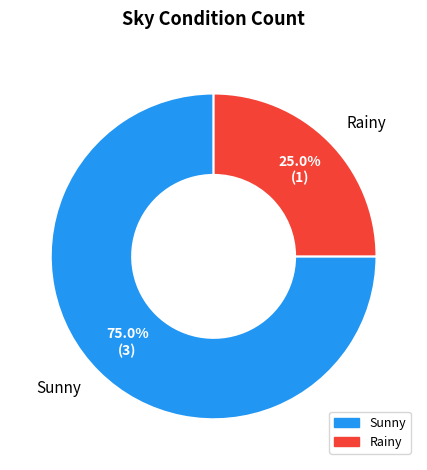

Is it true that Rainy is 35% of the pie?

False